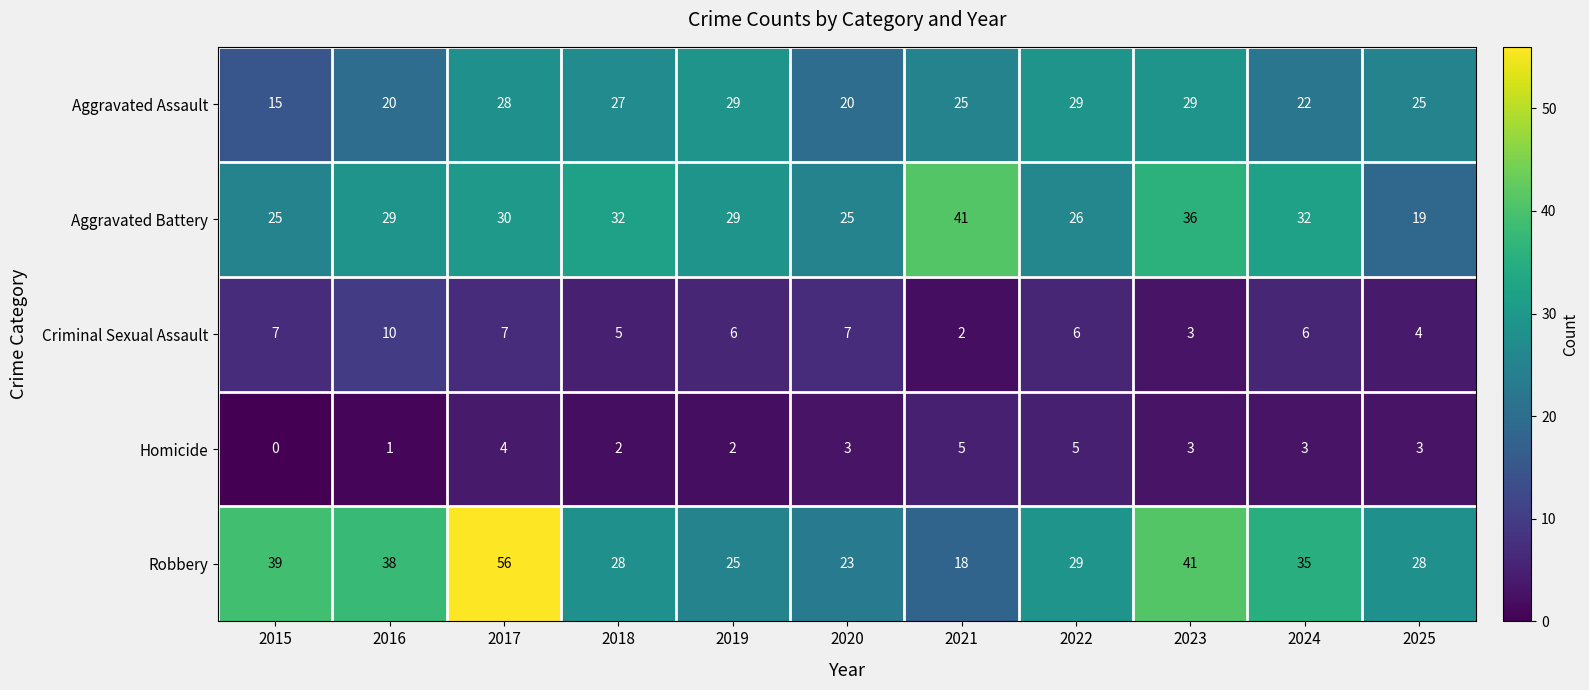

What is the maximum value for Aggravated Assault?

29